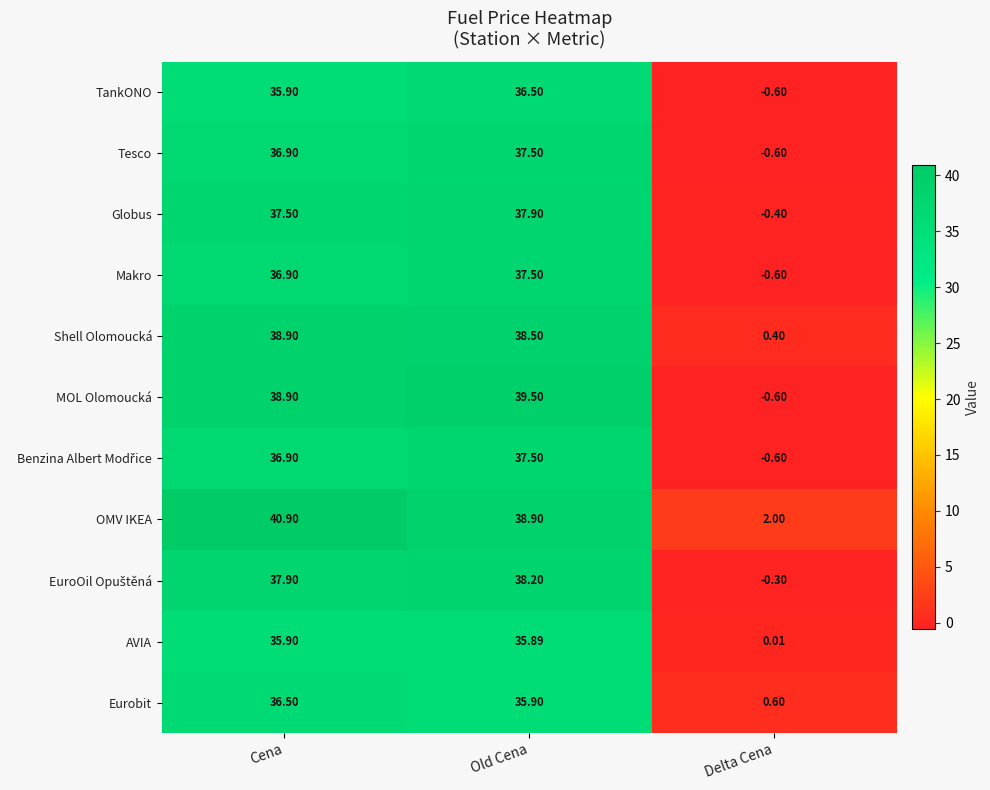

List the labels in order of TankONO value, largest first.

Old Cena, Cena, Delta Cena